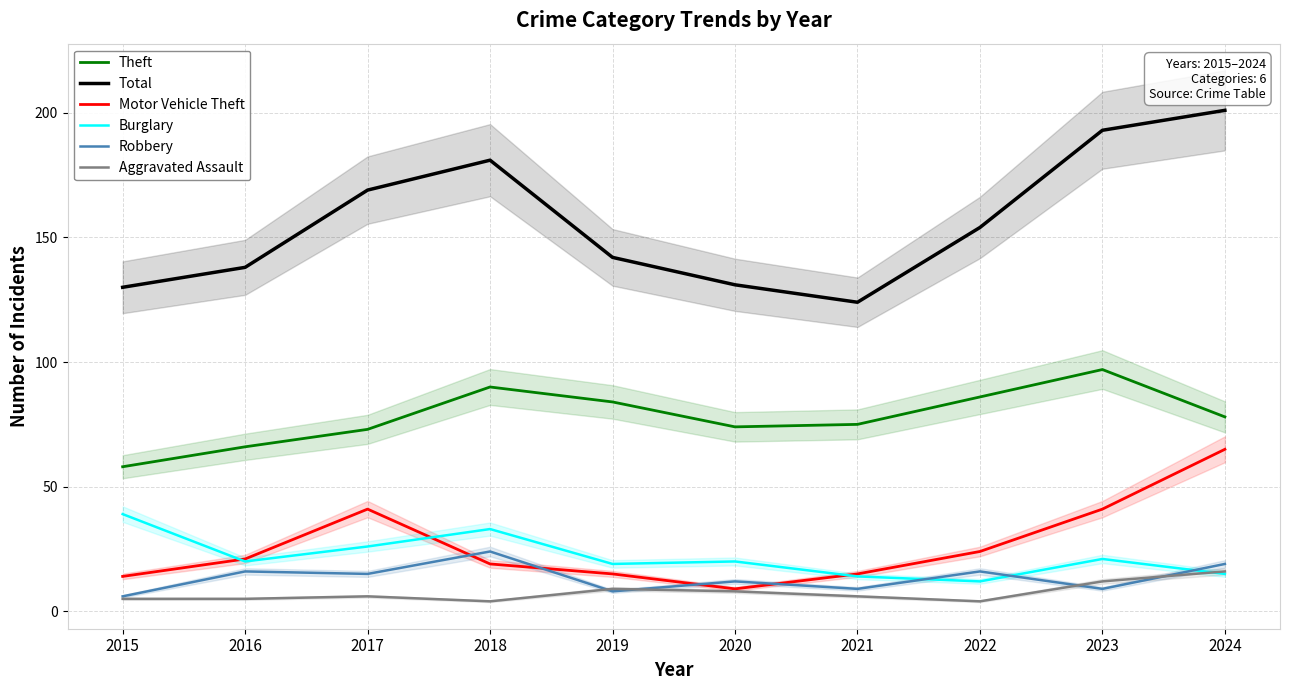

Is this an area chart (filled region under the line)?

No